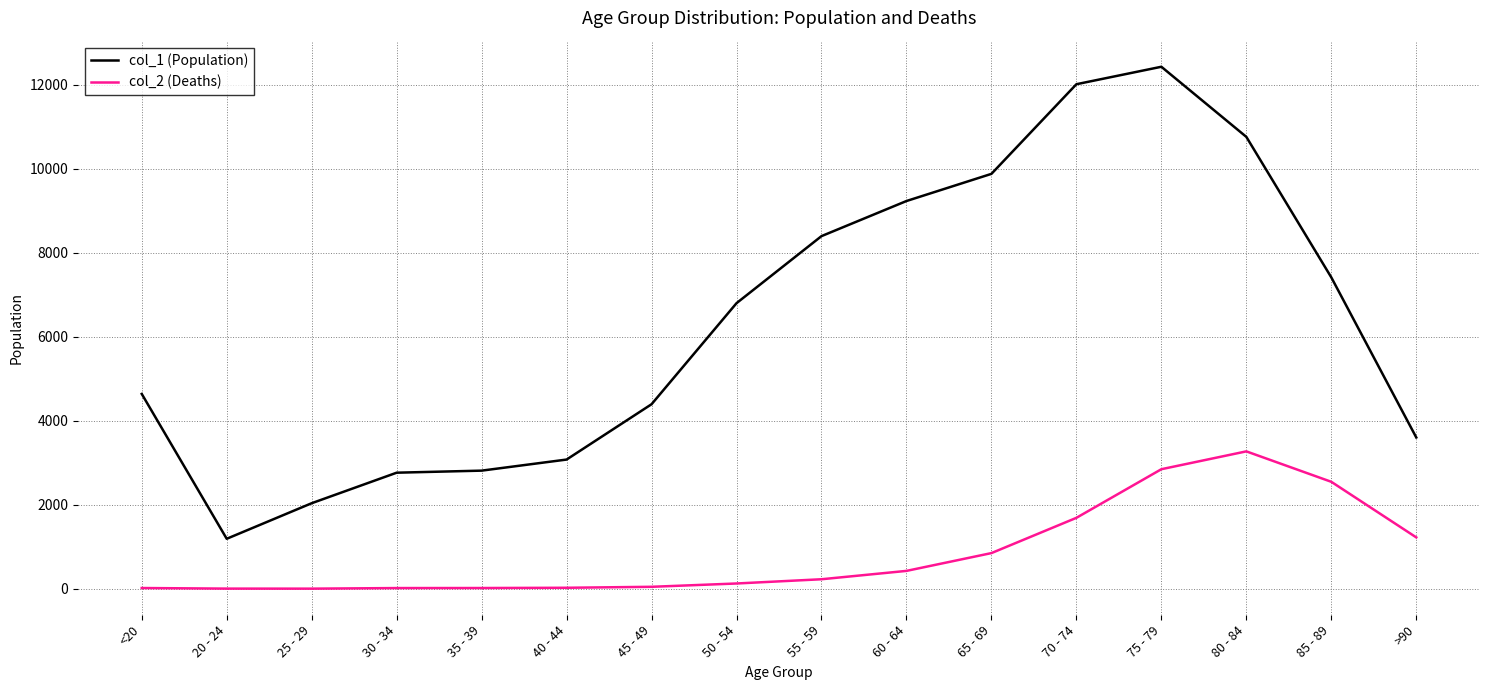

What is the highest value of the col_1 (Population) series?

12434